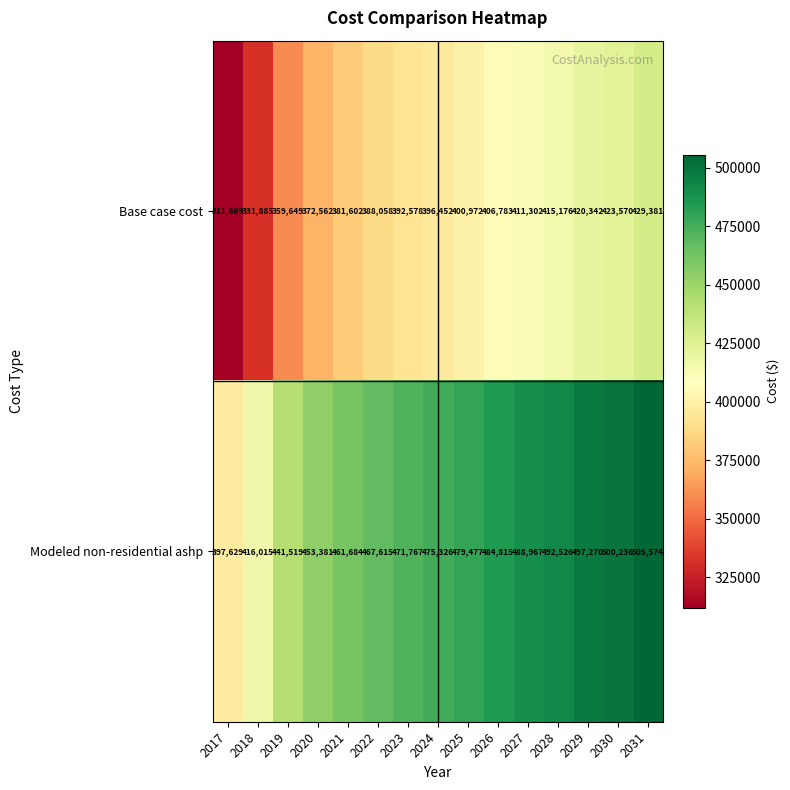

List the series in order of their overall mean, highest first.

Modeled non-residential ashp, Base case cost